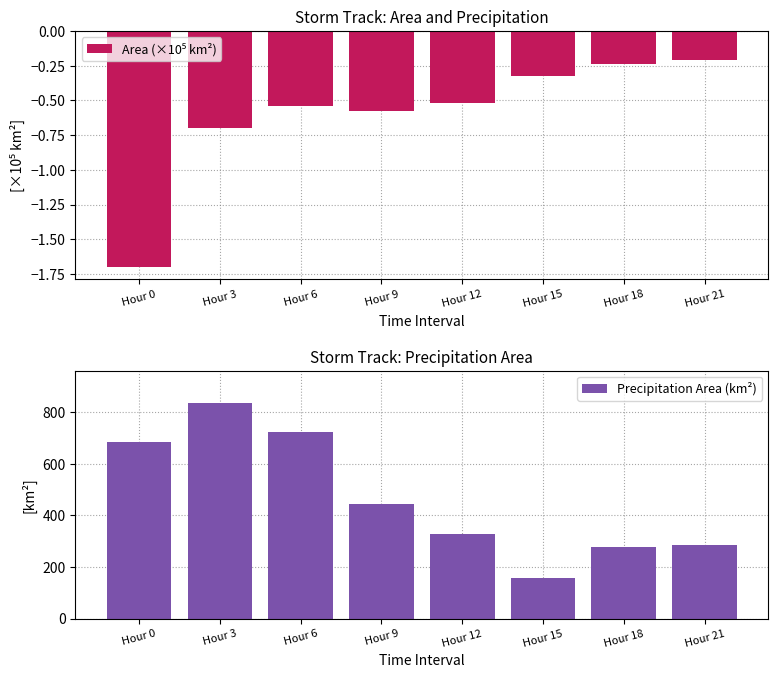

What are all the series names shown in the legend?

Area (×10⁵ km²), Precipitation Area (km²)